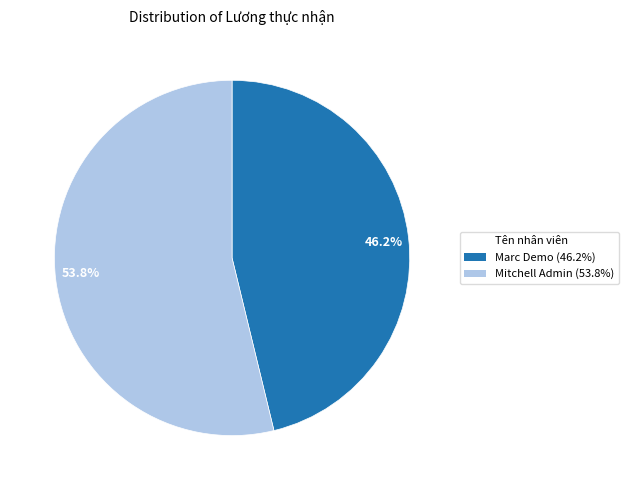

Which slice represents more than half of the pie?

53.8%